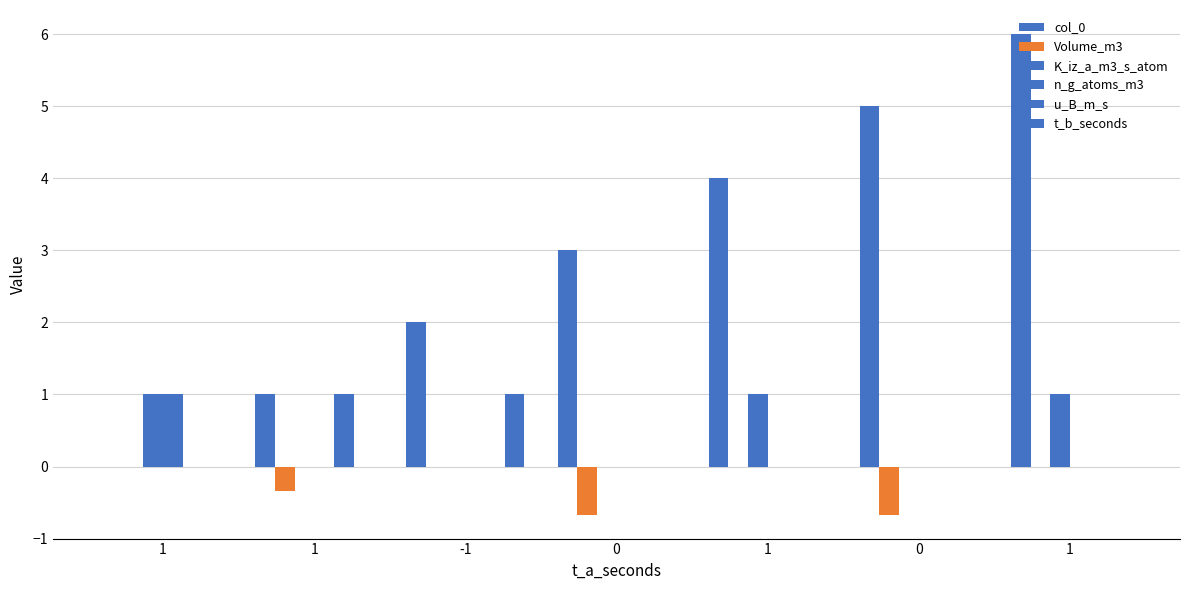

What is the label of the 6th bar from the right?

1